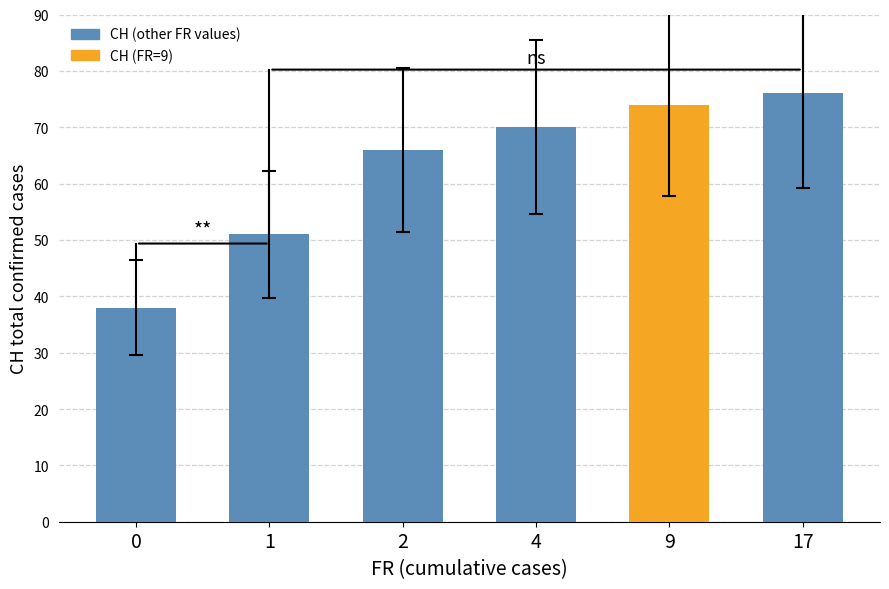

Which category has the highest value across all series?

17